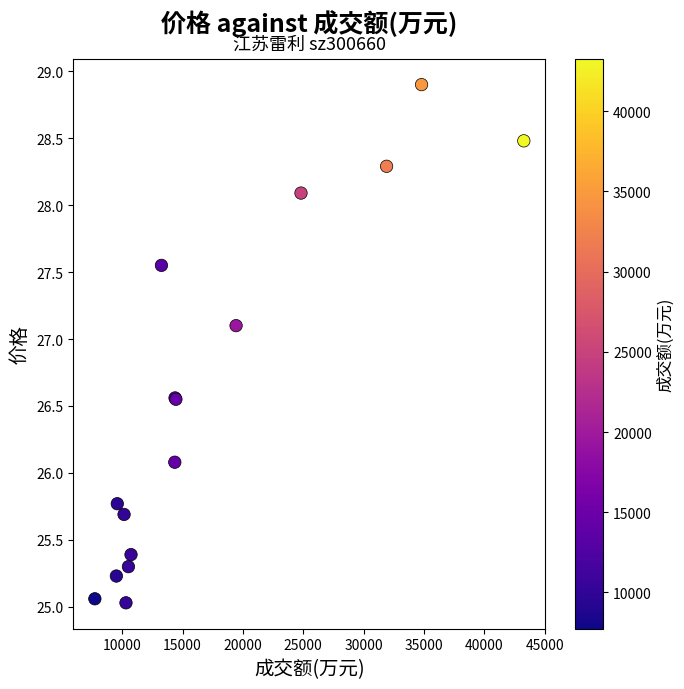

What Y value in the scatter plot is closest to 26?

26.1